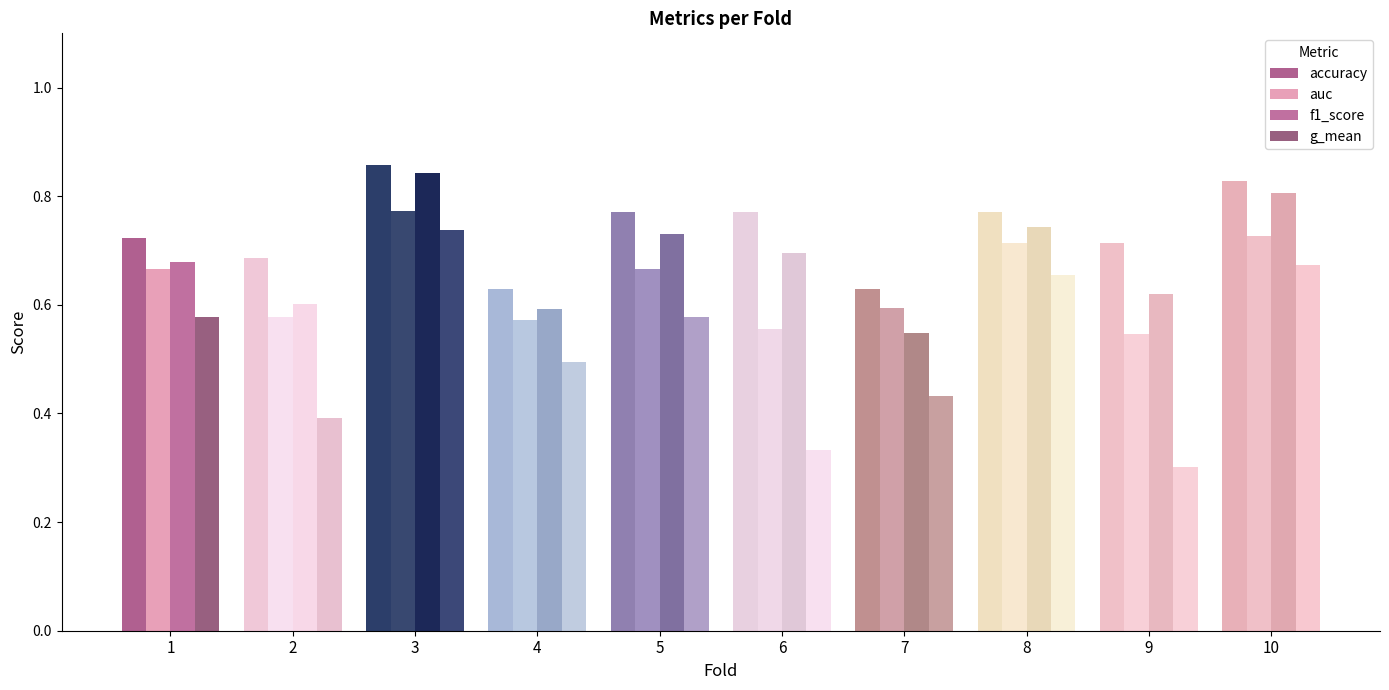

Rank the categories by f1_score value from lowest to highest.

7, 4, 2, 9, 1, 6, 5, 8, 10, 3